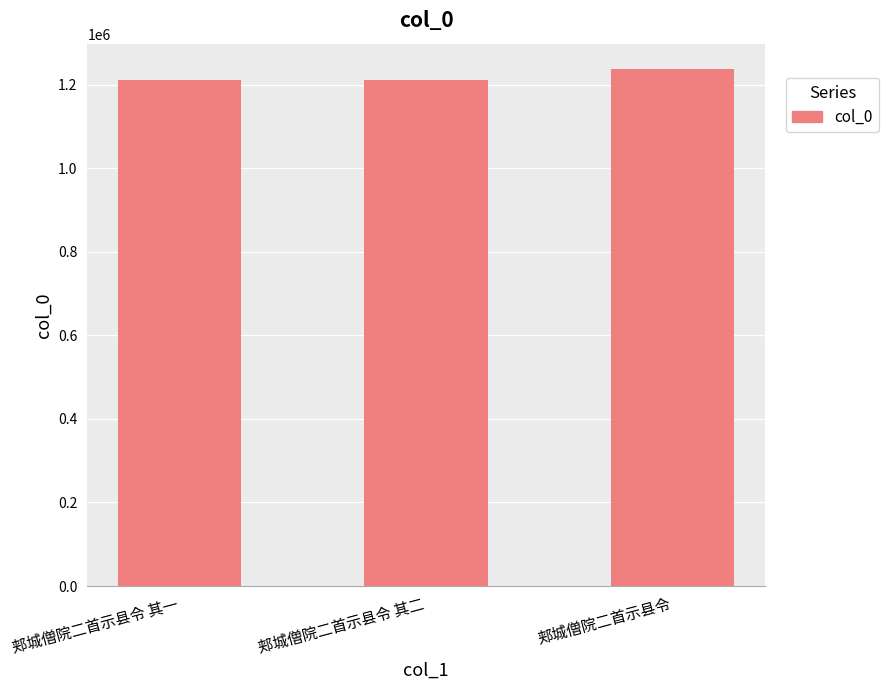

What position from the left is 郏城僧院二首示县令?

3